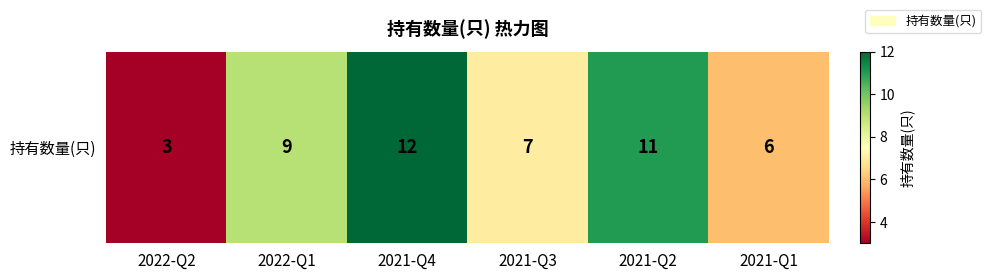

How many data points are above 9?

2